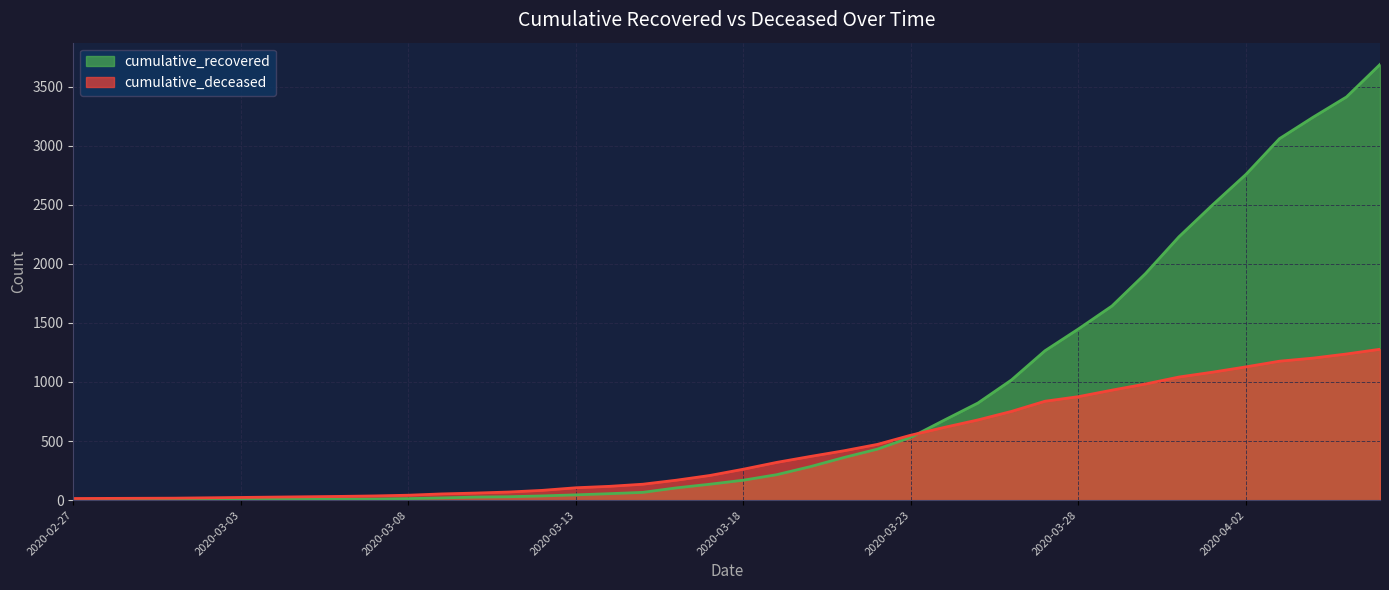

What is the highest value of the cumulative_deceased series?

1277